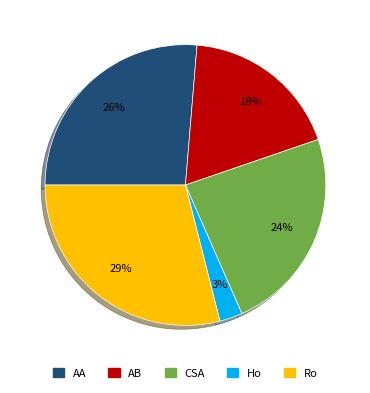

To the nearest percent, what is the average slice percentage?

20%